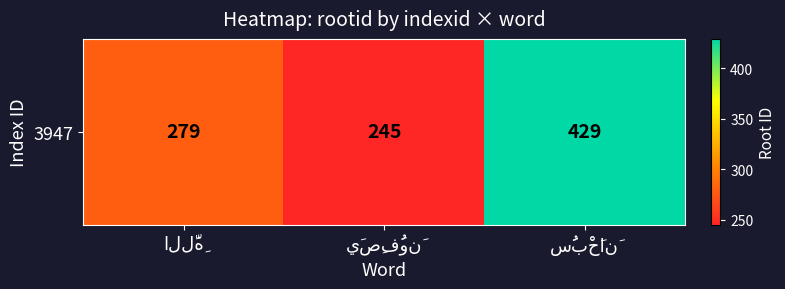

What is the greatest value displayed?

429